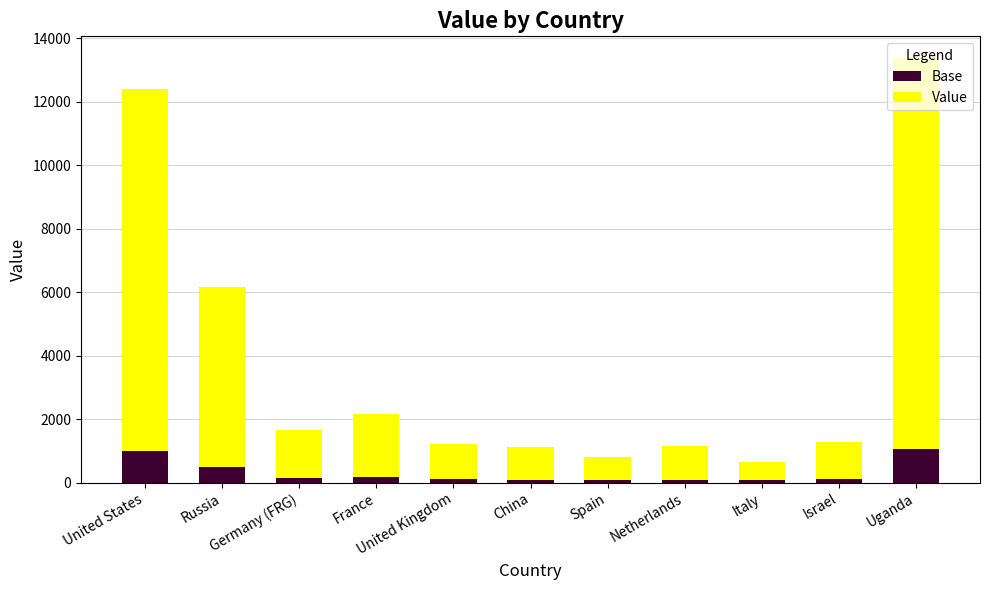

What is the difference between the second highest and minimum values in the Base series?

911.5